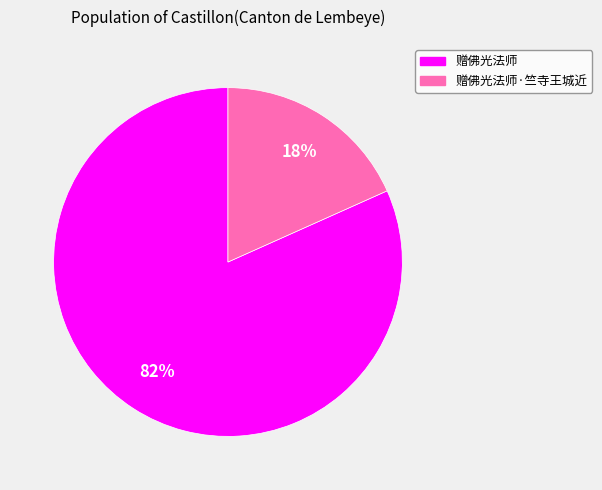

To the nearest percent, what portion does 赠佛光法师 represent?

82%